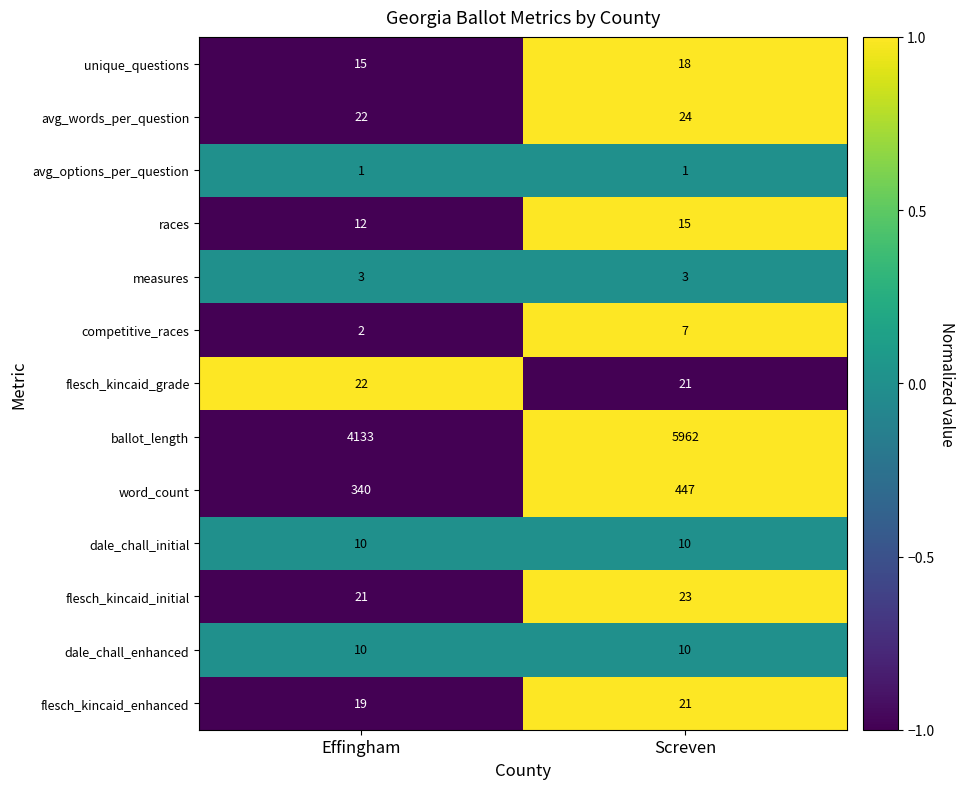

Which series has the largest range (max minus min)?

ballot_length